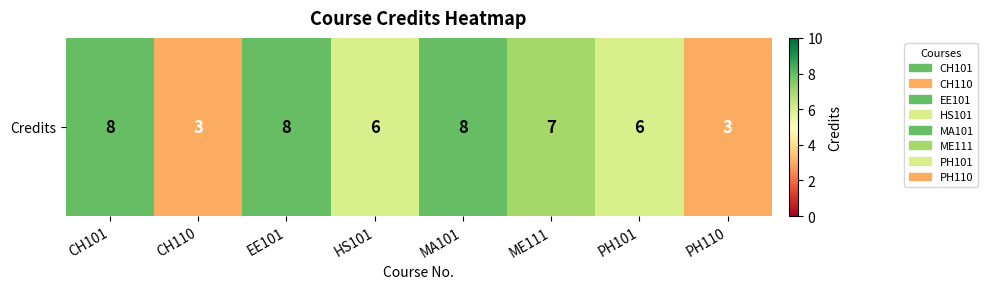

What is the change in value from CH101 to ME111?

-1